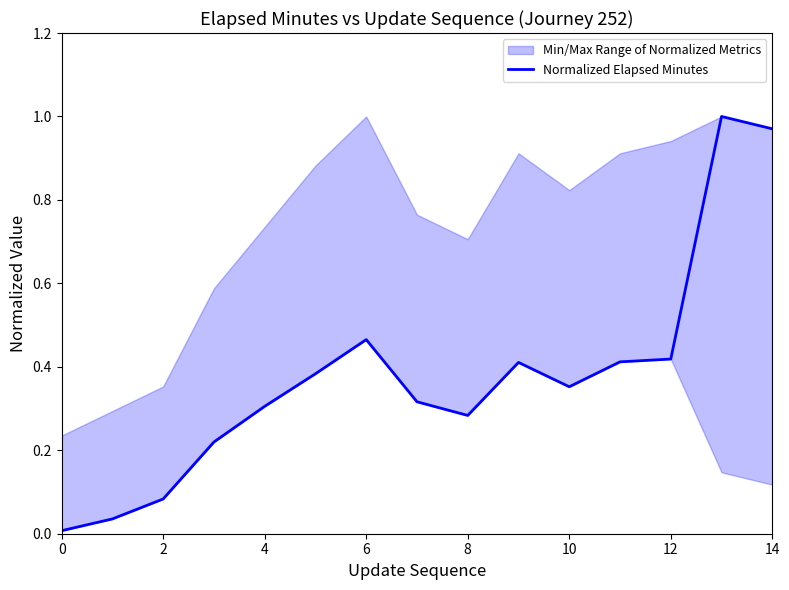

What is the maximum value shown in the chart?

1.0